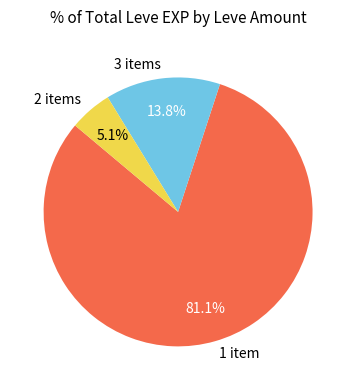

How many slices are in this pie chart?

3